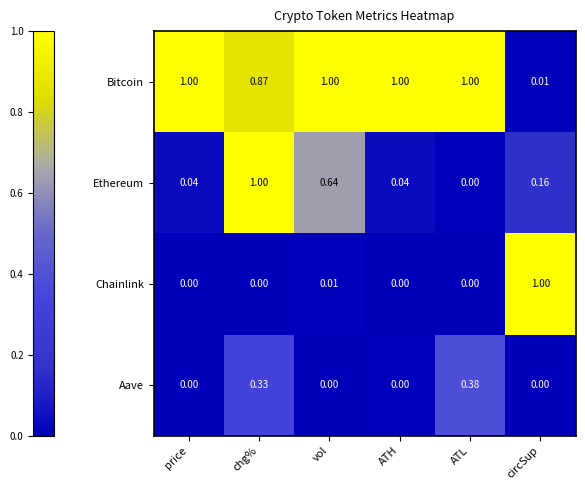

At which label is Ethereum closest to 0?

ATL